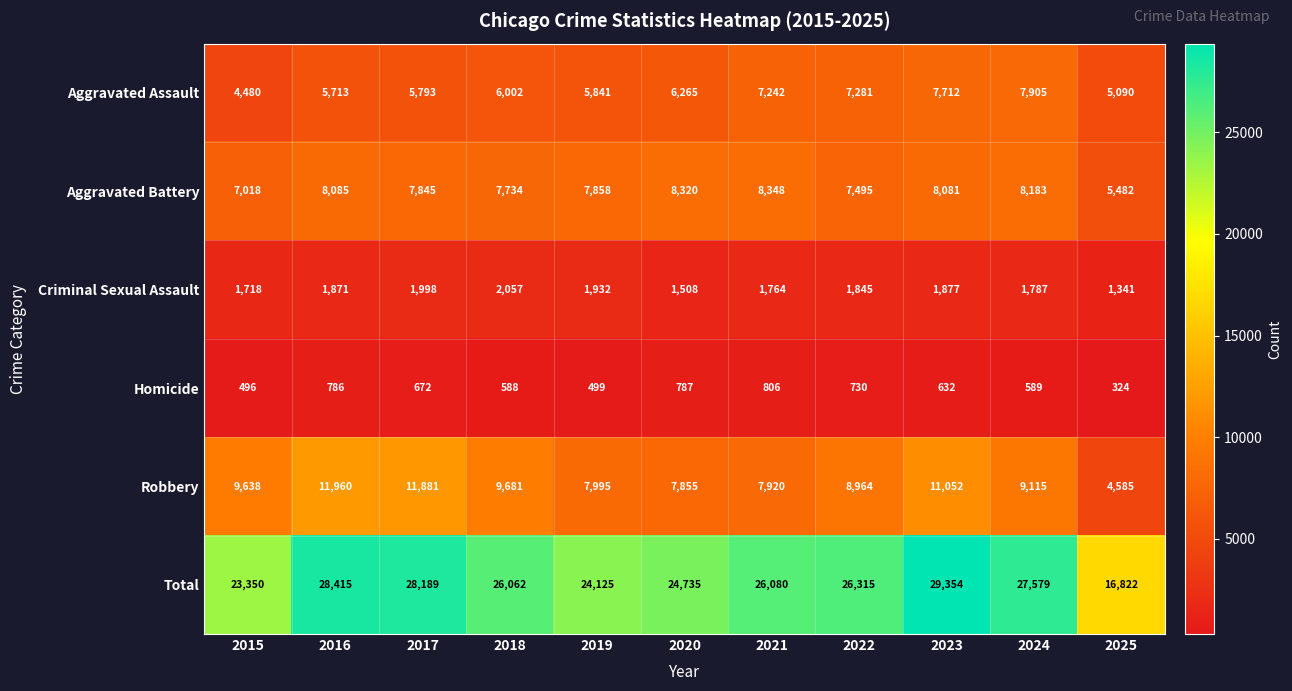

True or false: Aggravated Battery has a value of 8081 at 2023.

True